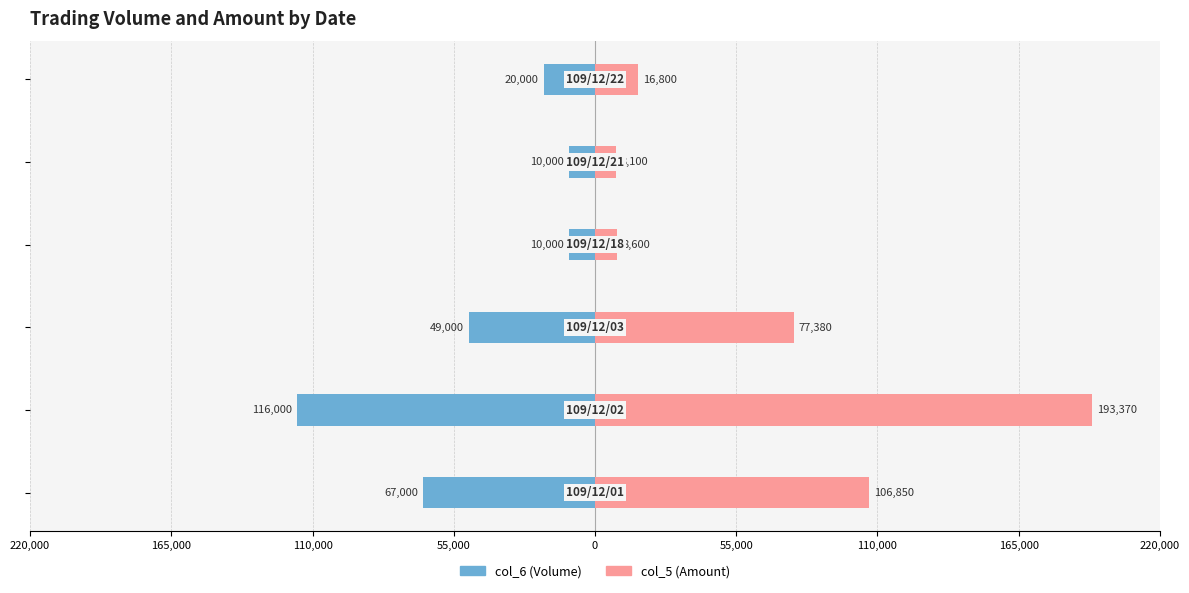

List the series in order of their overall mean, lowest first.

col_6 (Volume), col_5 (Amount)